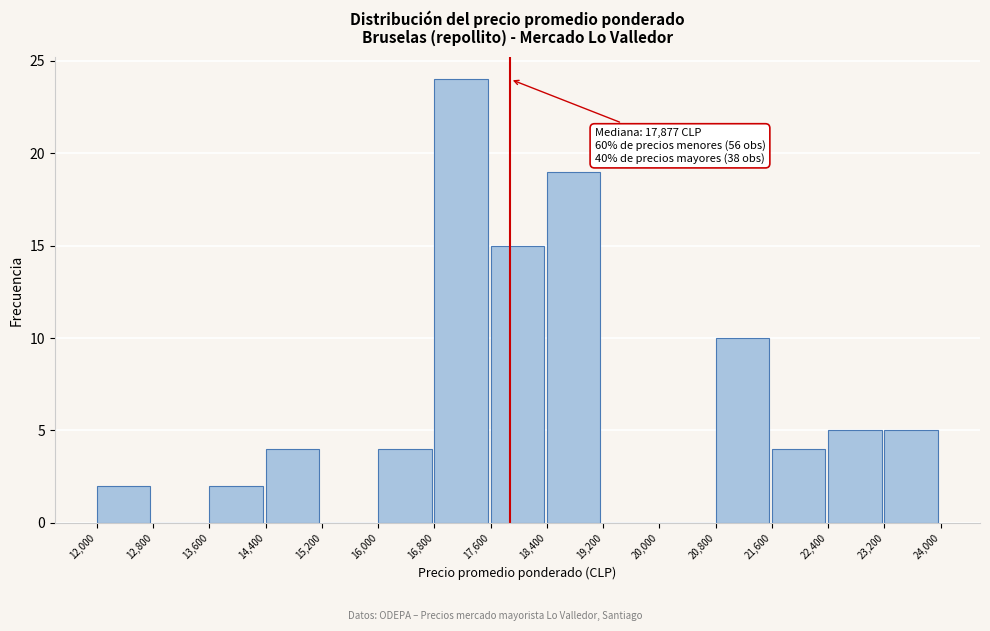

Over which range of the x-axis is the bar tallest?

16,800 to 17,600